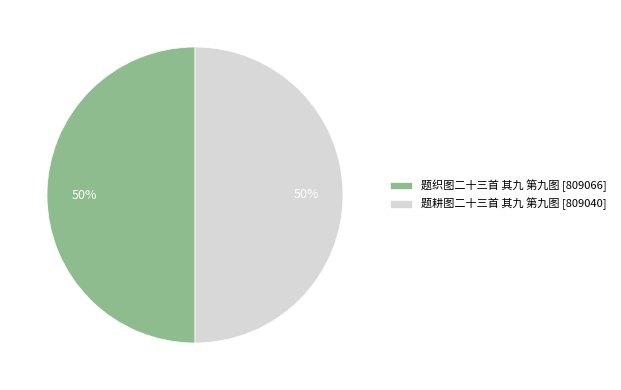

True or false: 题织图二十三首 其九 第九图 accounts for 50% of the total.

True